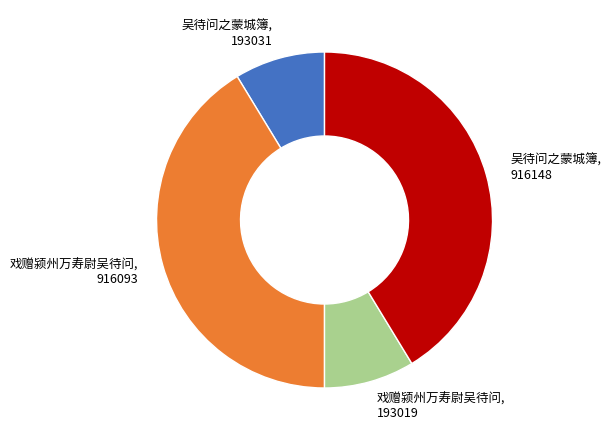

Does any single category account for the majority?

No